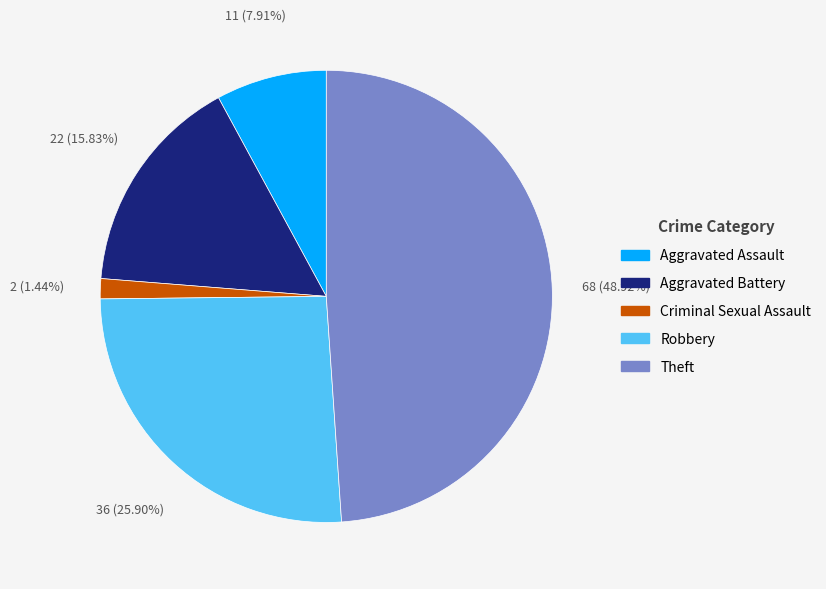

Does any single category account for the majority?

No